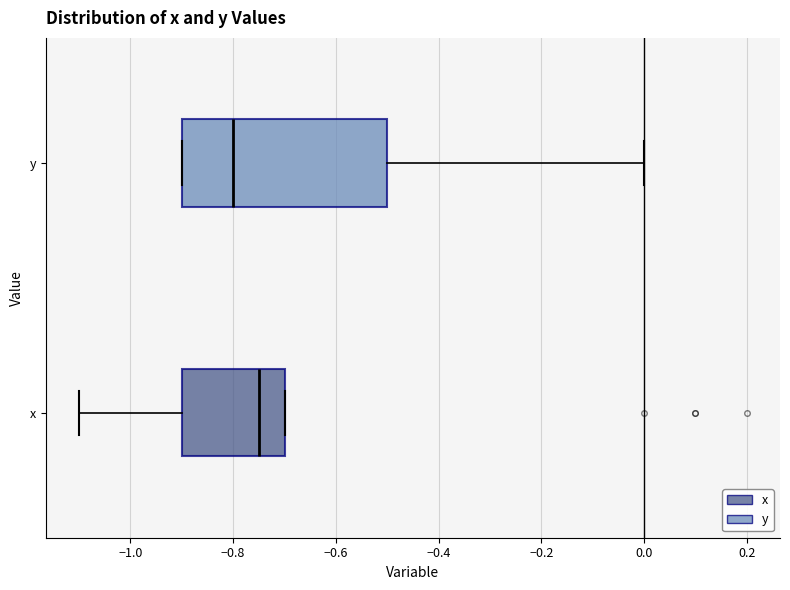

Reading bottom to top, transcribe this box plot: for each box, give where its median line is, the range the box spans, and where its two whiskers end, as read against the x-axis. The values are not printed on the chart, so give them approximately, as read against the axis.

x: median -0.74, box -0.90 to -0.70, whiskers -1.10 to -0.70
y: median -0.80, box -0.90 to -0.50, whiskers -0.90 to 0.00